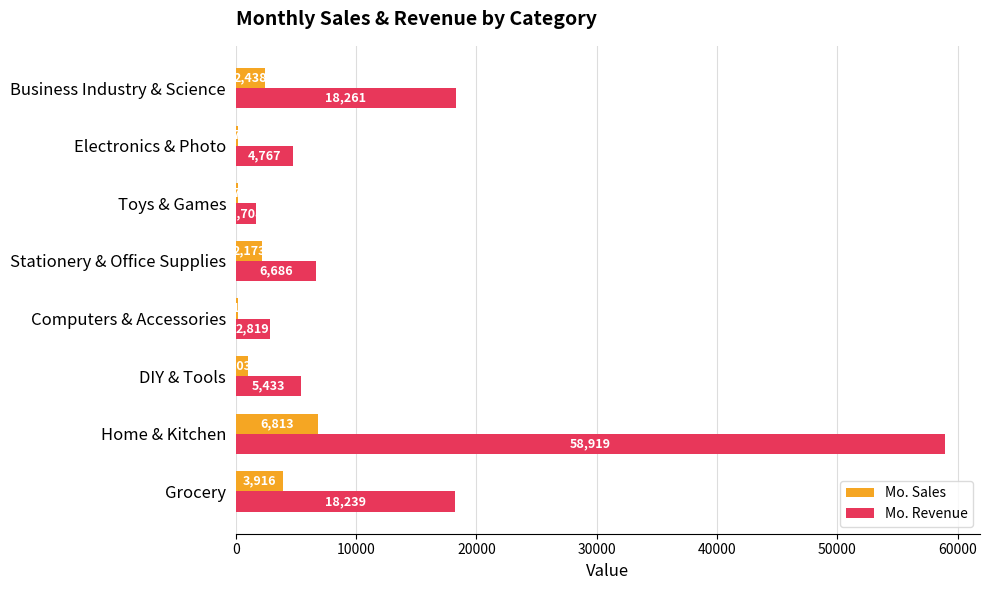

At which label does Mo. Revenue reach its peak?

Home & Kitchen